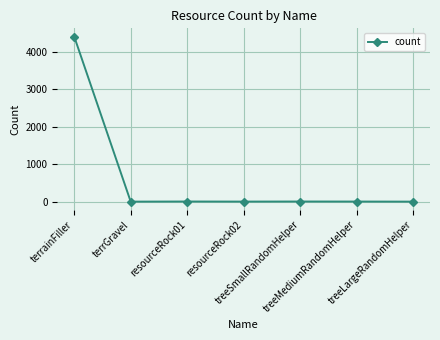

At which category does the chart reach its peak across all series?

terrainFiller